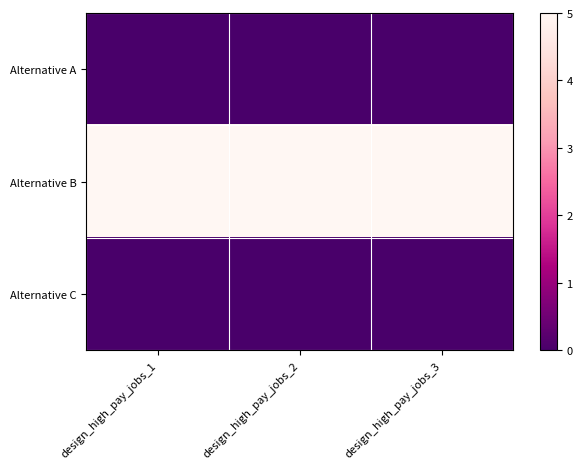

Rank the series by their maximum value, from highest to lowest.

Alternative B, Alternative A, Alternative C